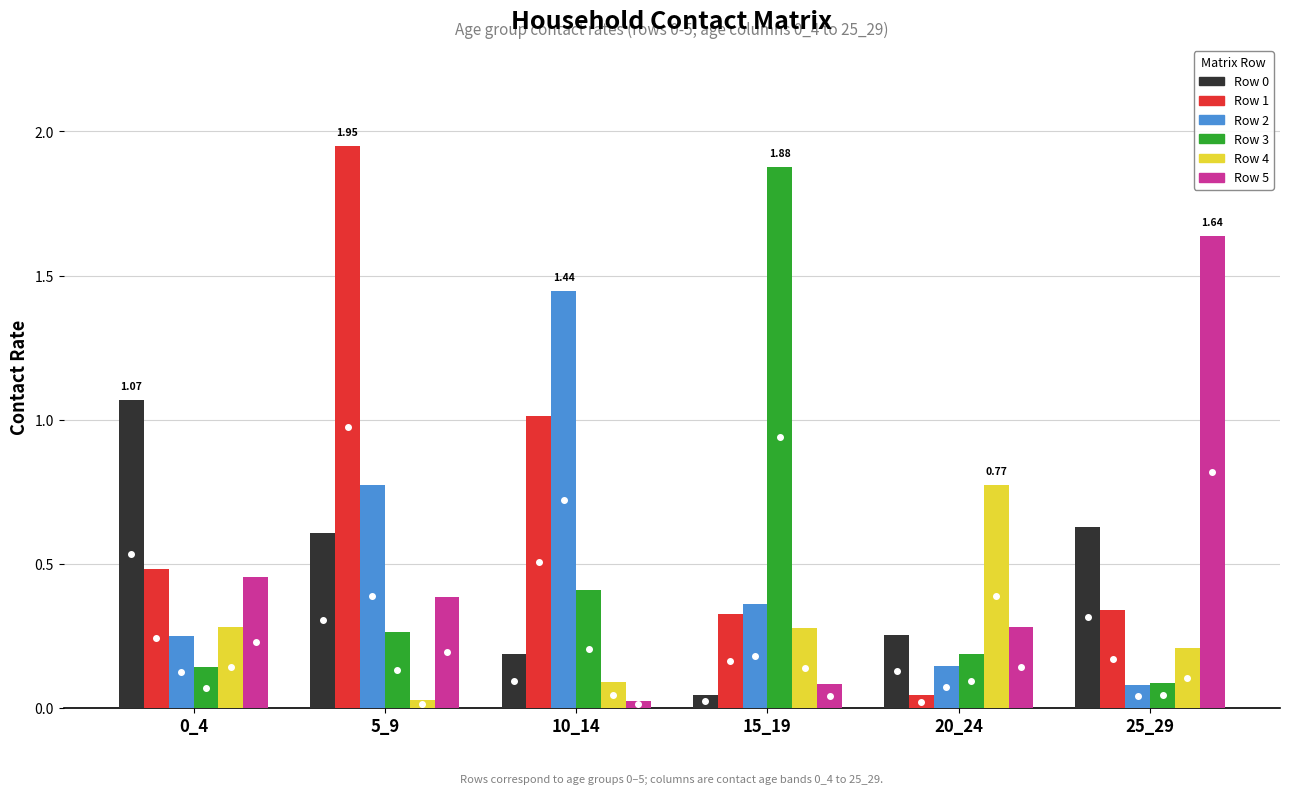

The Row 4 series shows 0.2 at 10_14. True or false?

False